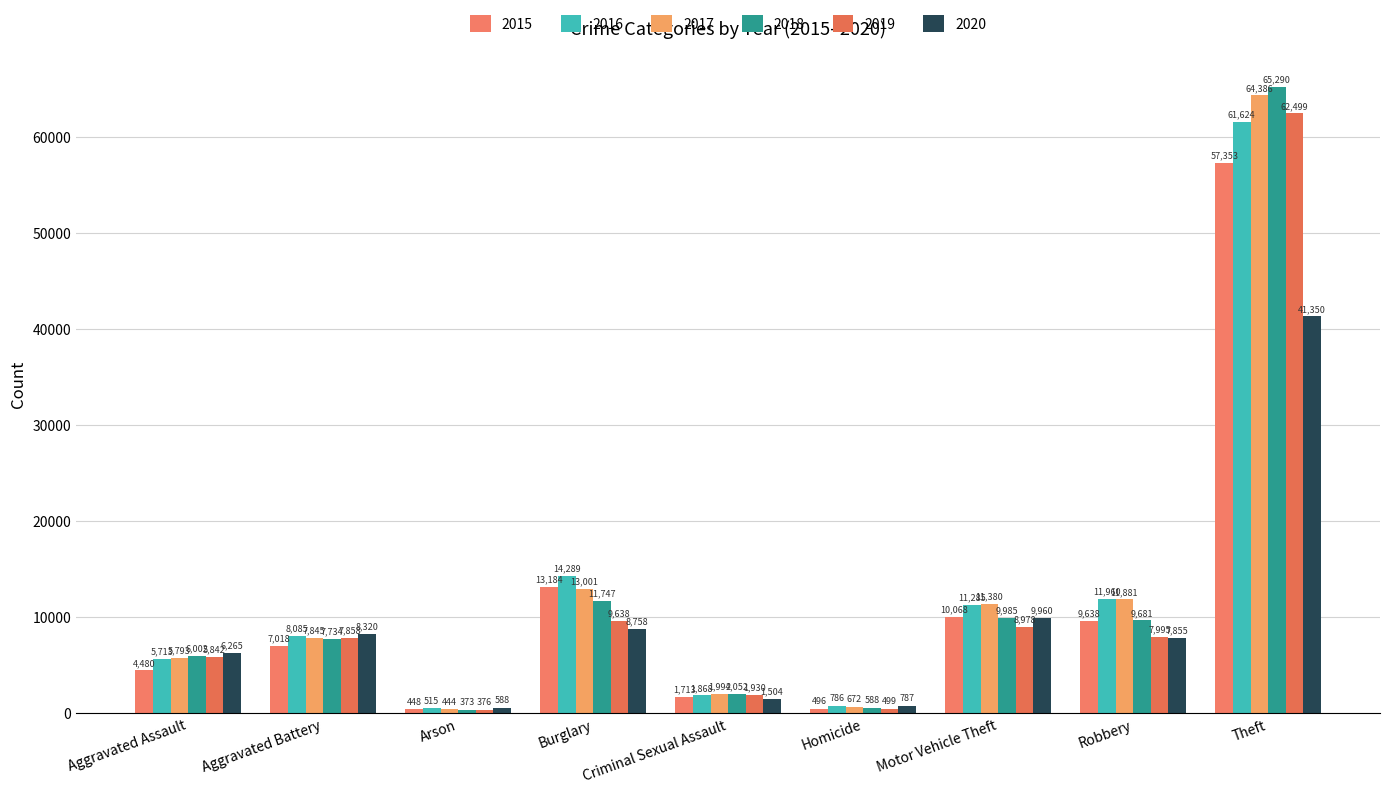

What is the value of the 2018 bar at the 1st from the left?

6002